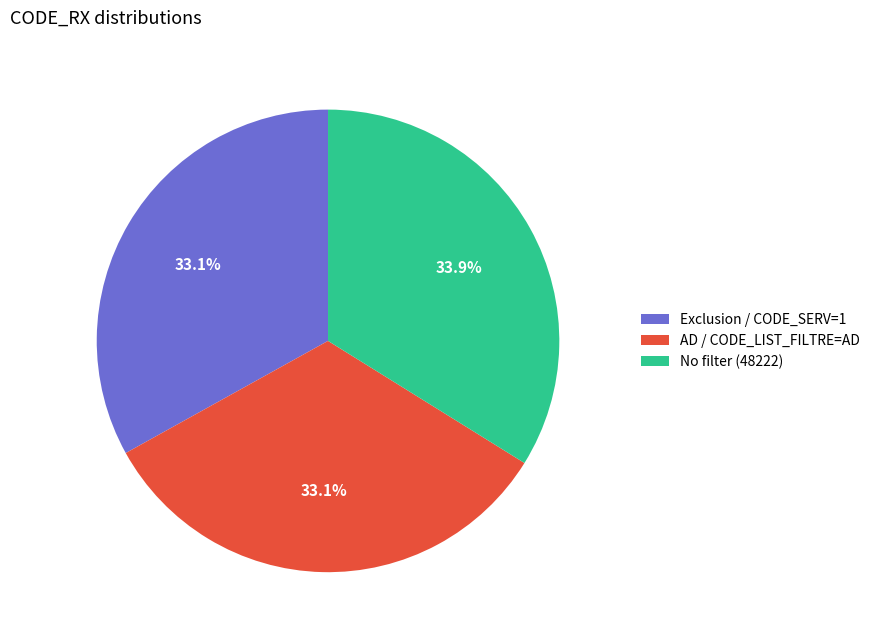

Is there any slice that represents more than half of the pie?

No